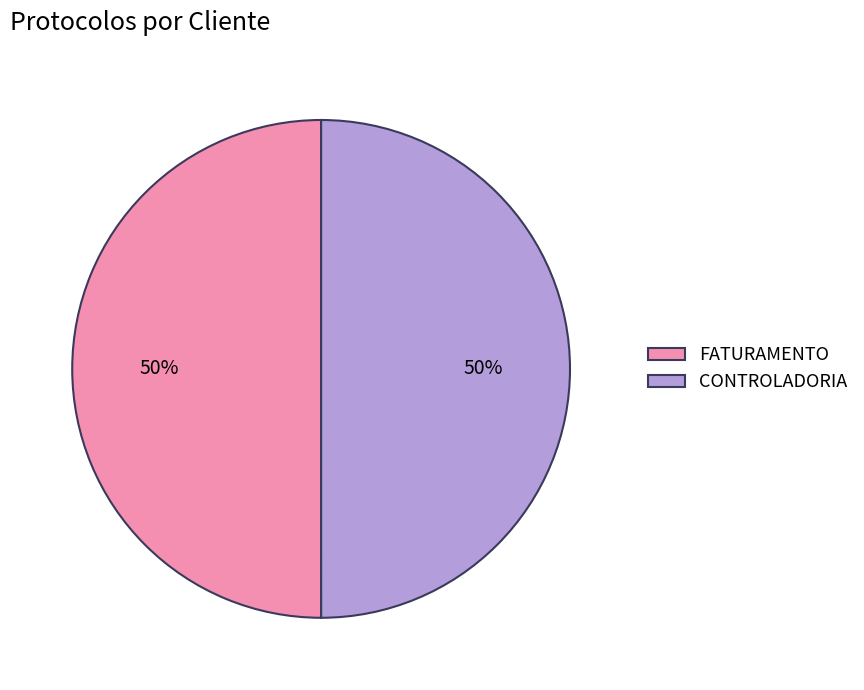

Do CONTROLADORIA and FATURAMENTO together represent more than half of the pie?

Yes